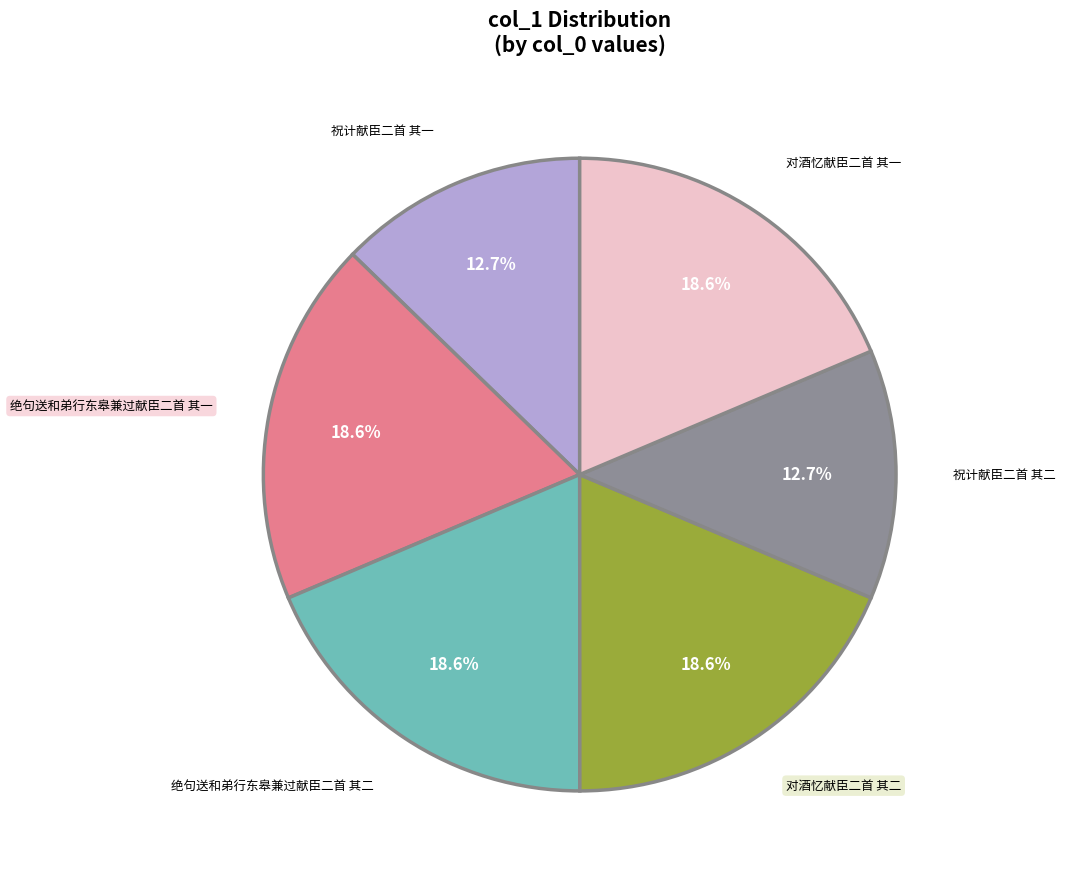

To the nearest percent, what is the average slice percentage?

17%